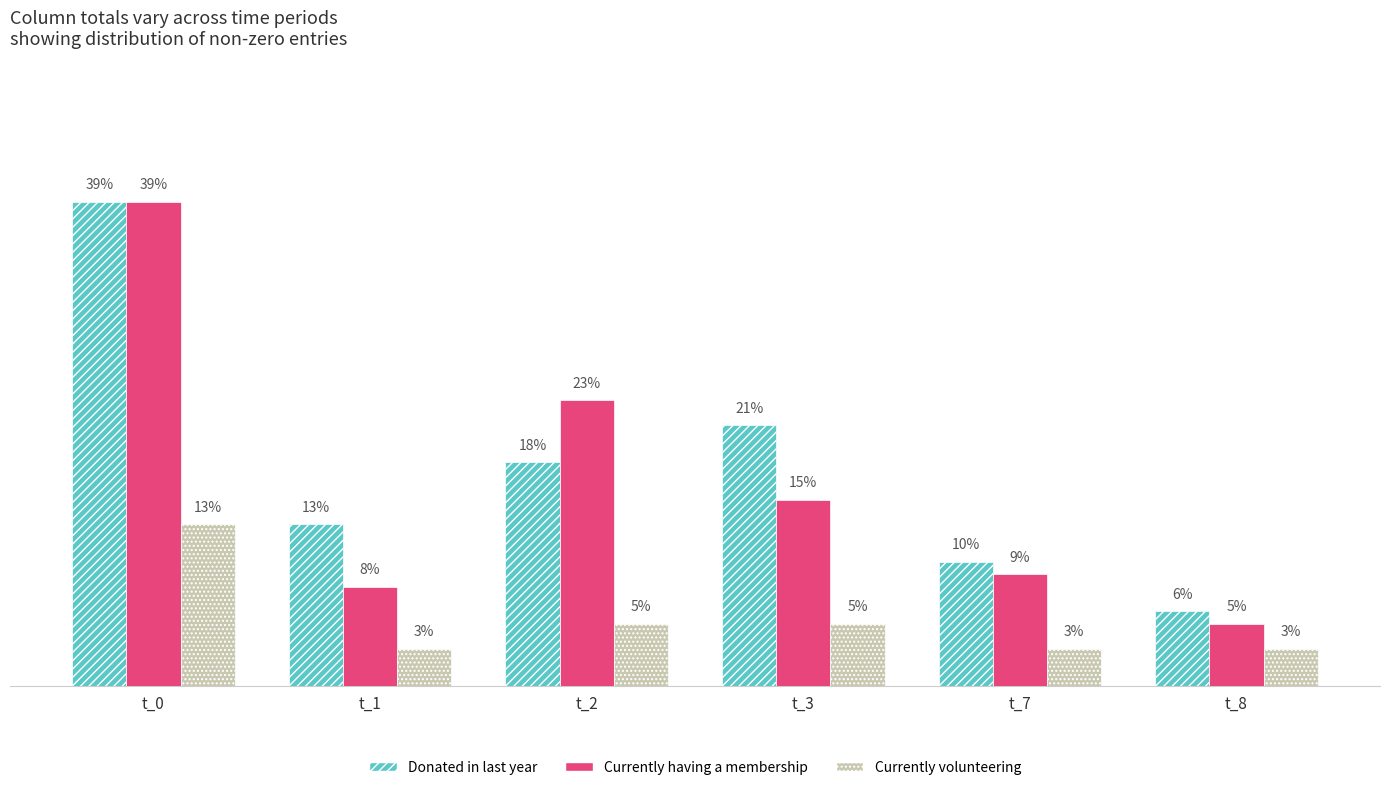

Which series has the largest total across all categories?

Donated in last year